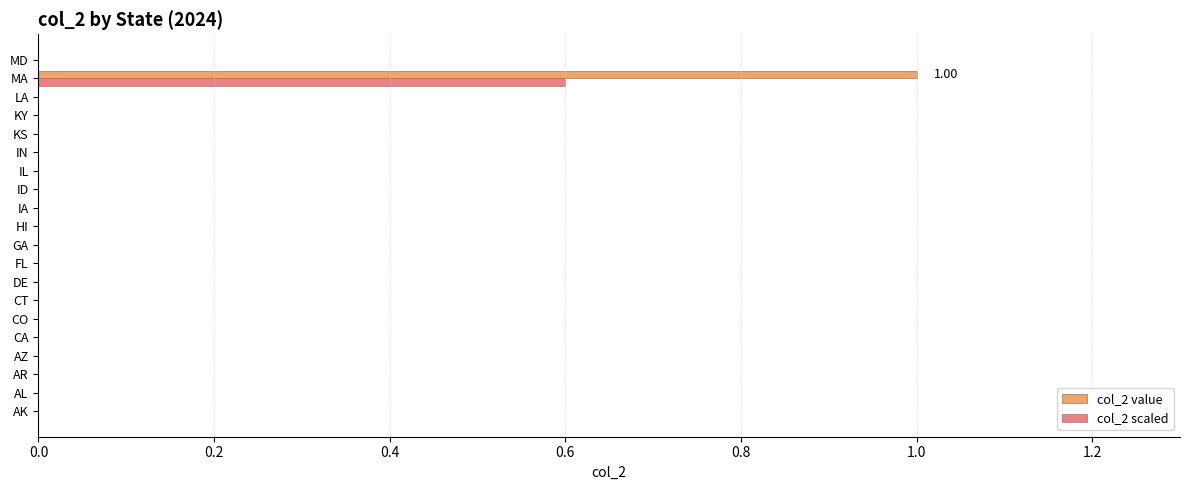

At which category is the sum across all series the highest?

MA